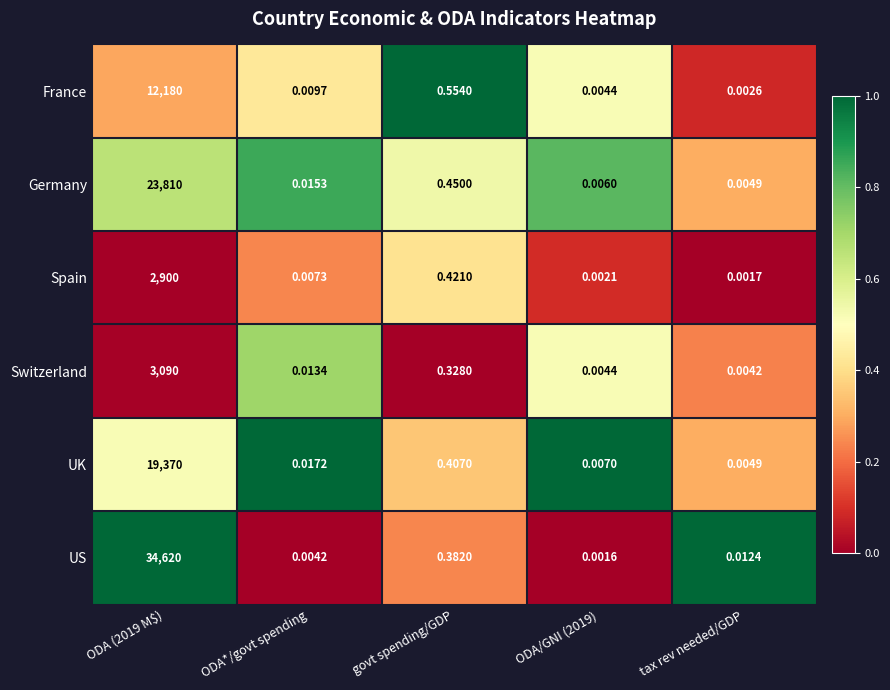

Is the value of Germany at tax rev needed/GDP greater than the value of Switzerland at ODA*/govt spending?

No